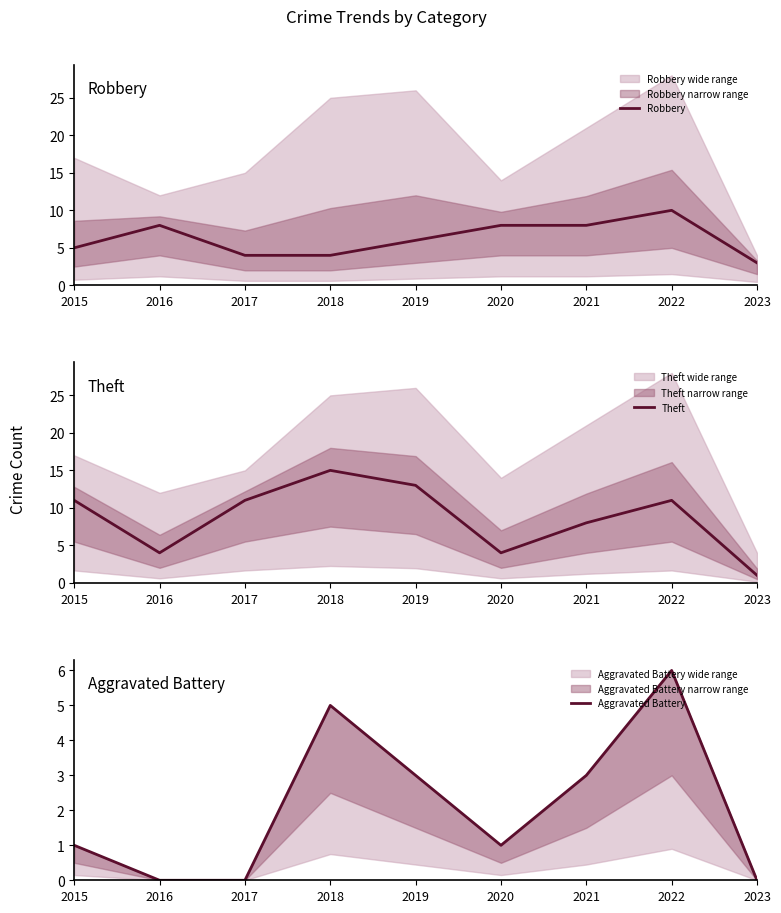

Where does the Aggravated Battery series first go above 1?

2018